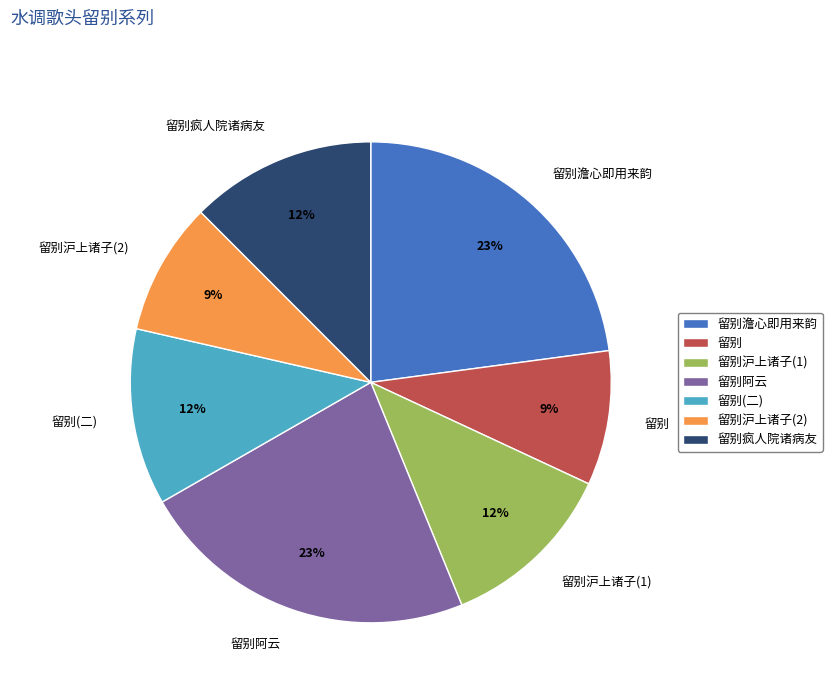

To the nearest percent, what is the difference between the 留别阿云 and 留别沪上诸子(1) slice percentages?

11%